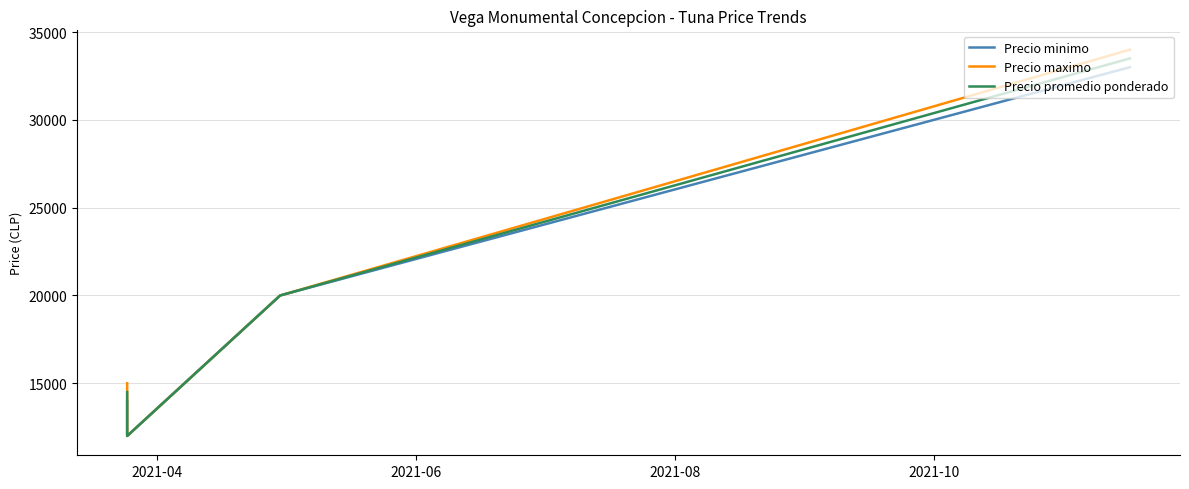

Rank the series by their maximum value, from highest to lowest.

Precio maximo, Precio promedio ponderado, Precio minimo